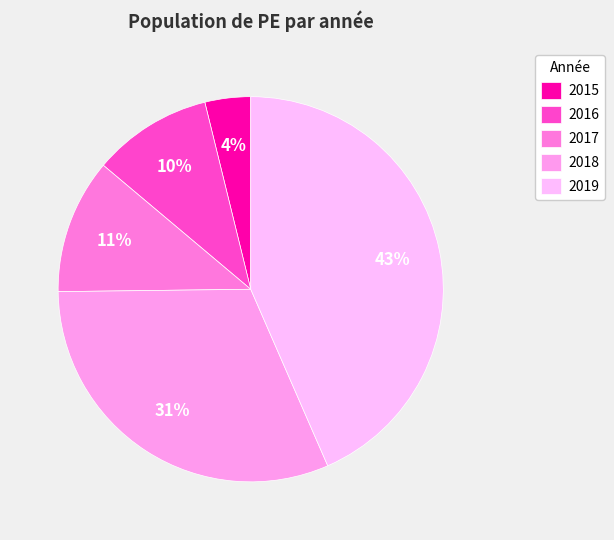

Is there a majority slice in this chart?

No